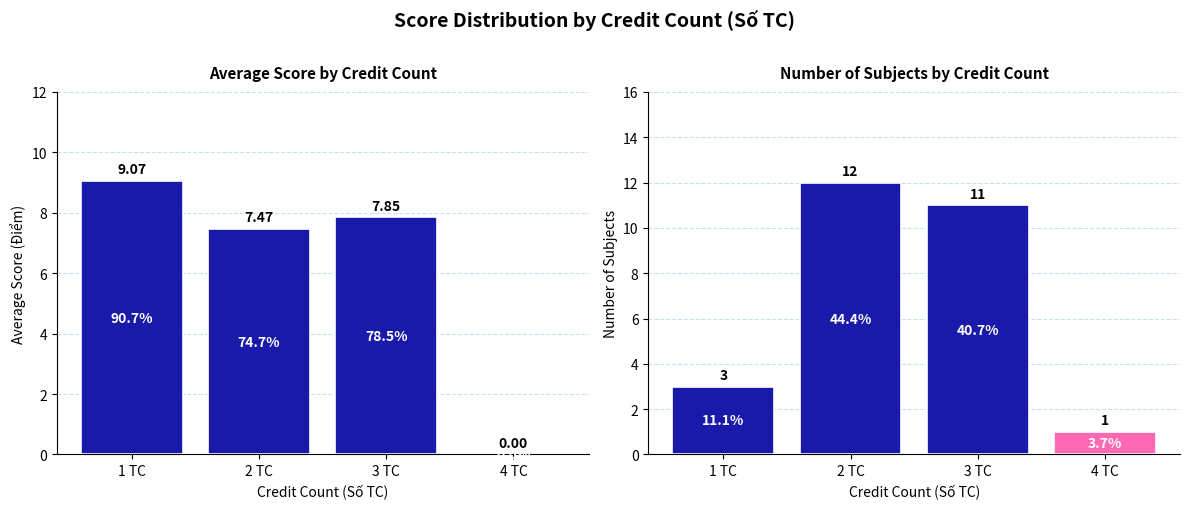

Does the chart contain any negative values?

No